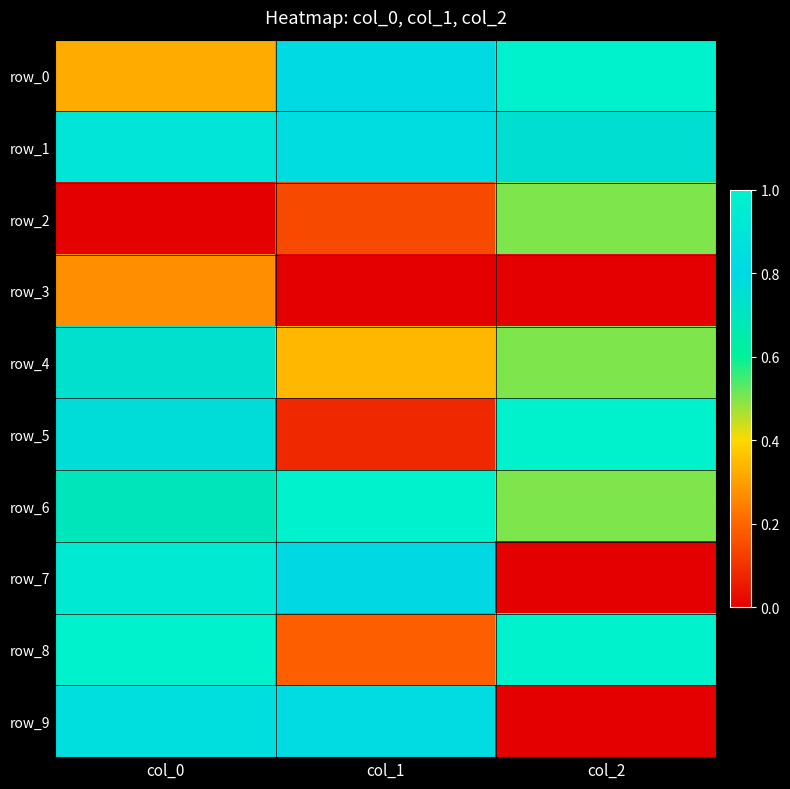

Between col_1 and col_2, which series saw the biggest shift?

row_5